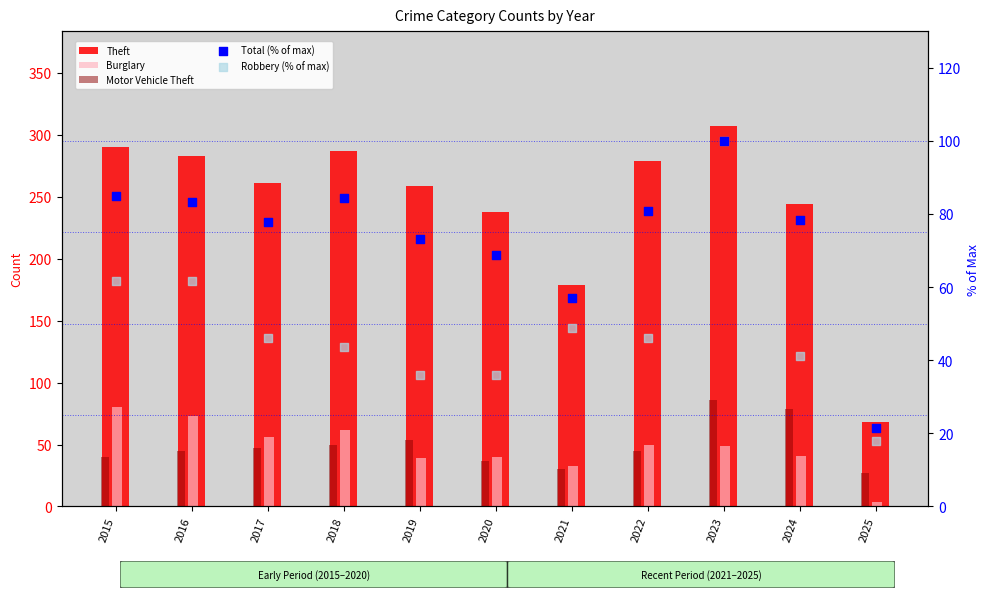

At how many categories does at least one series exceed 162?

10